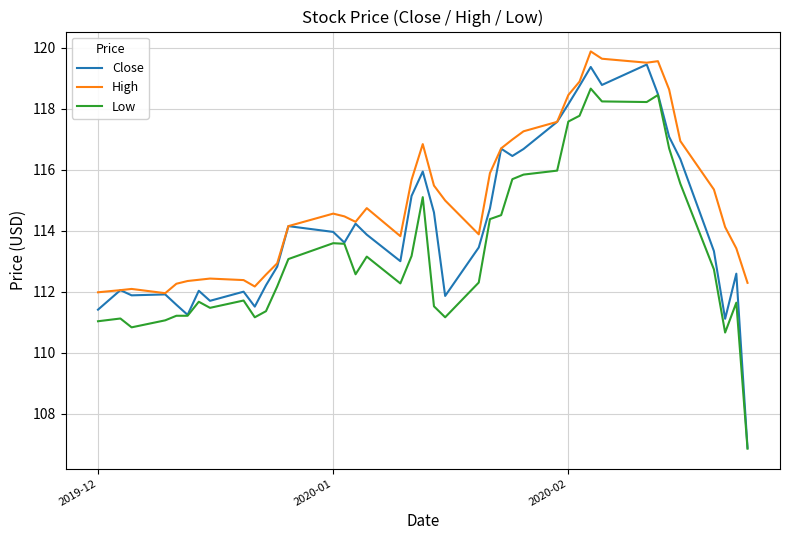

Which series has the largest range (max minus min)?

Close